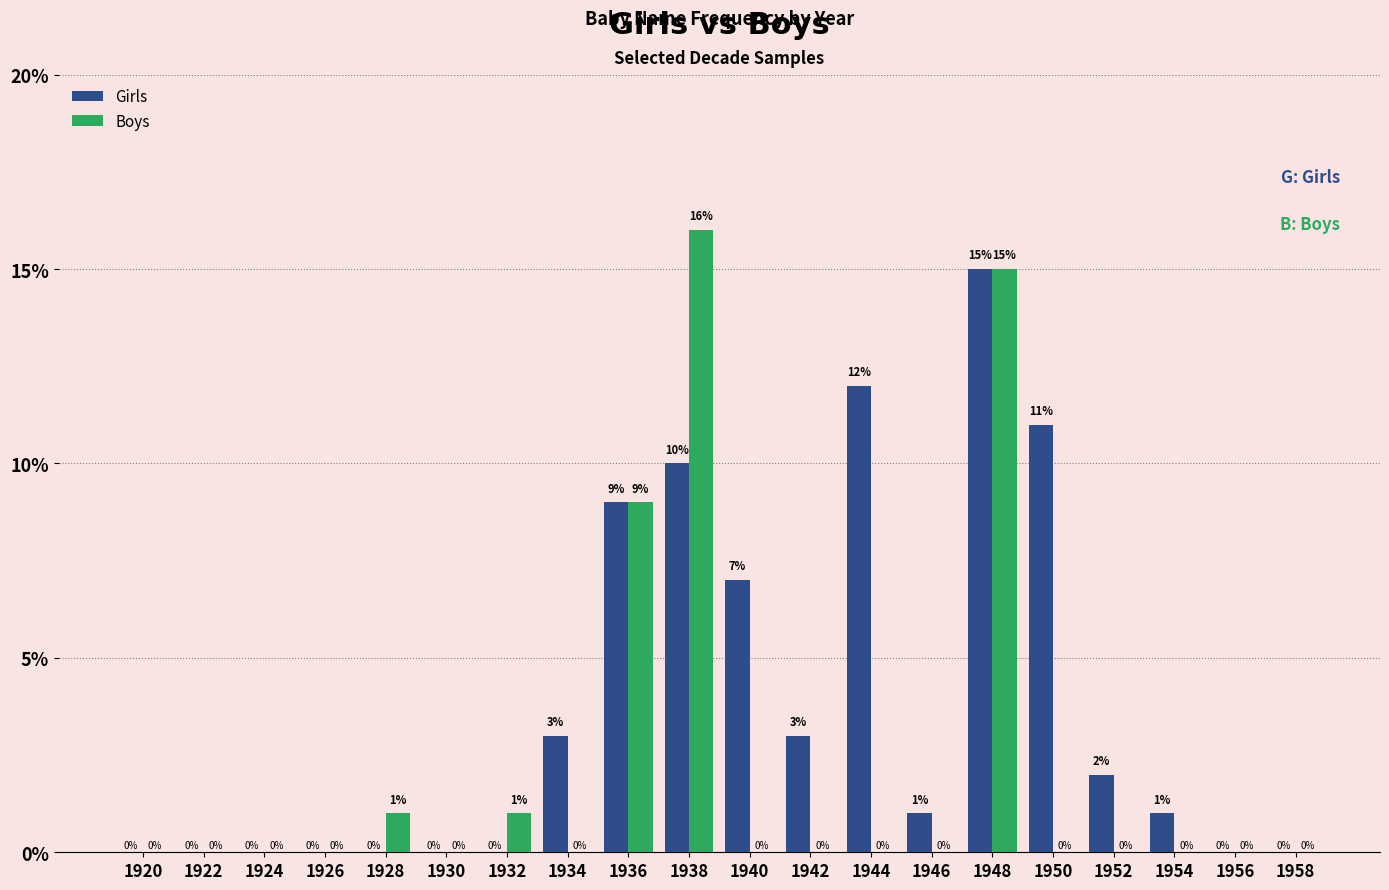

Are the bars horizontal?

No